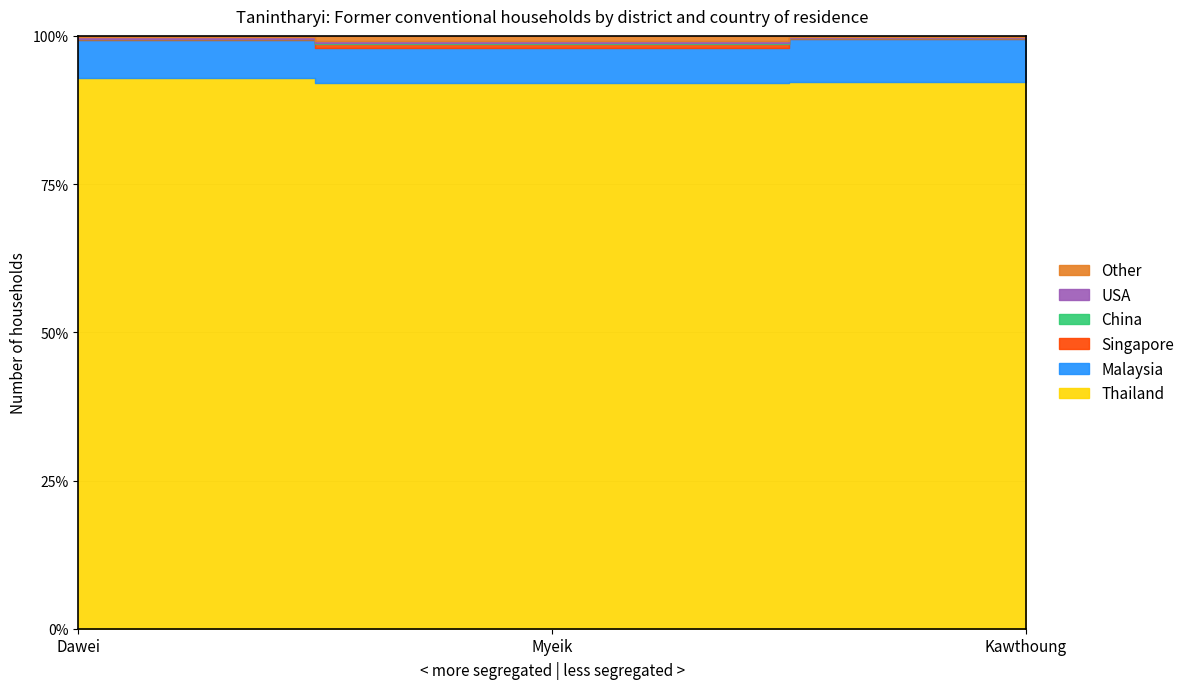

The China series shows 25 at Dawei. True or false?

False